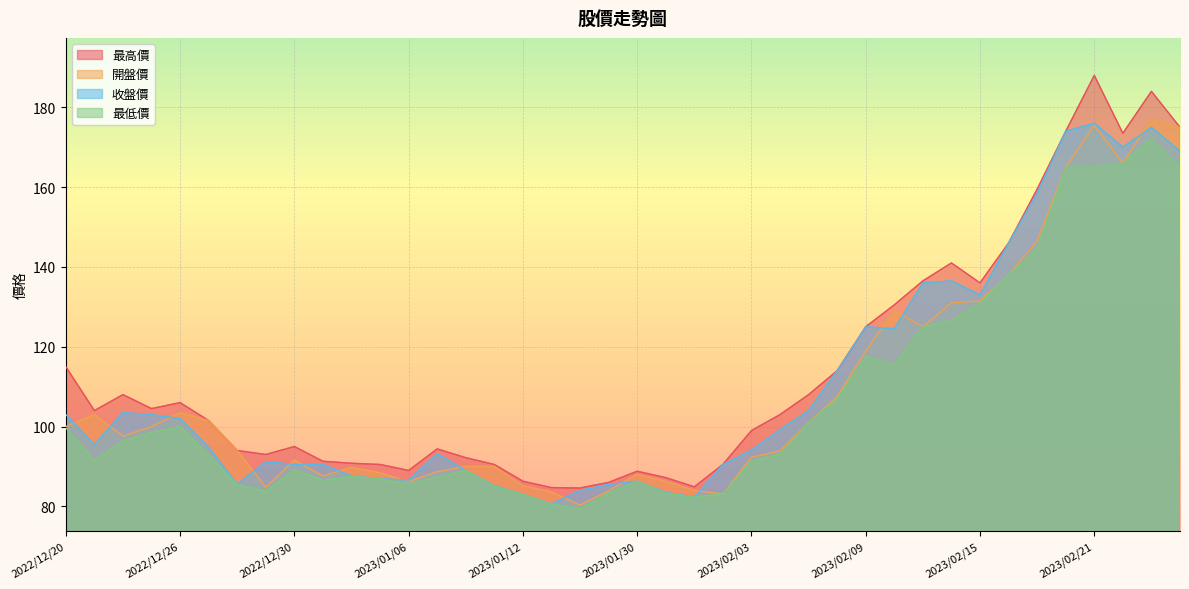

What is the difference between the maximum and minimum values in the 收盤價 series?

95.4